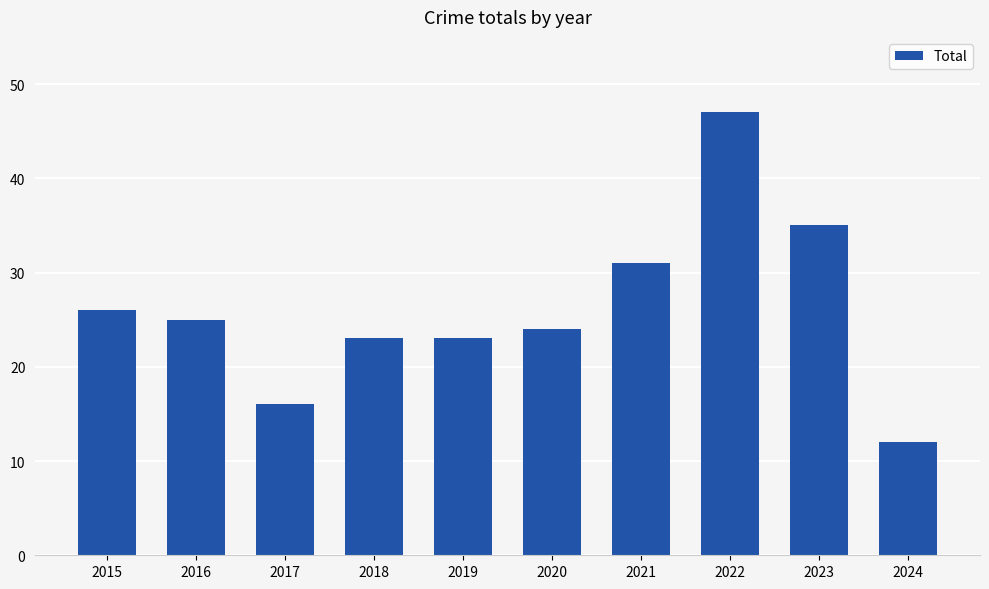

What is the ratio of the value at 2015 to the value at 2018?

1.1